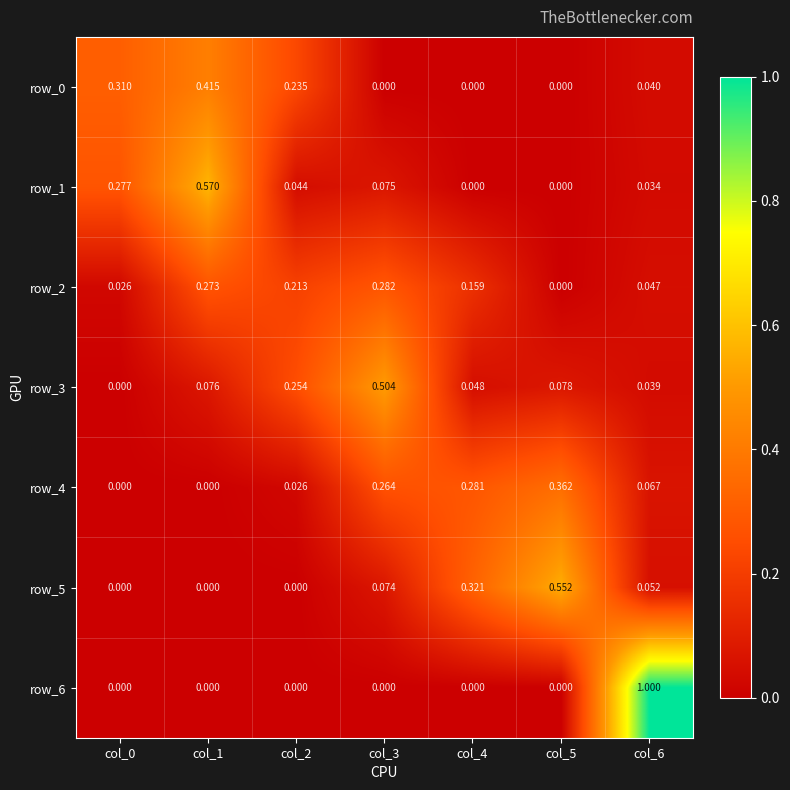

Is the value of row_2 at col_6 greater than the value of row_4 at col_5?

No